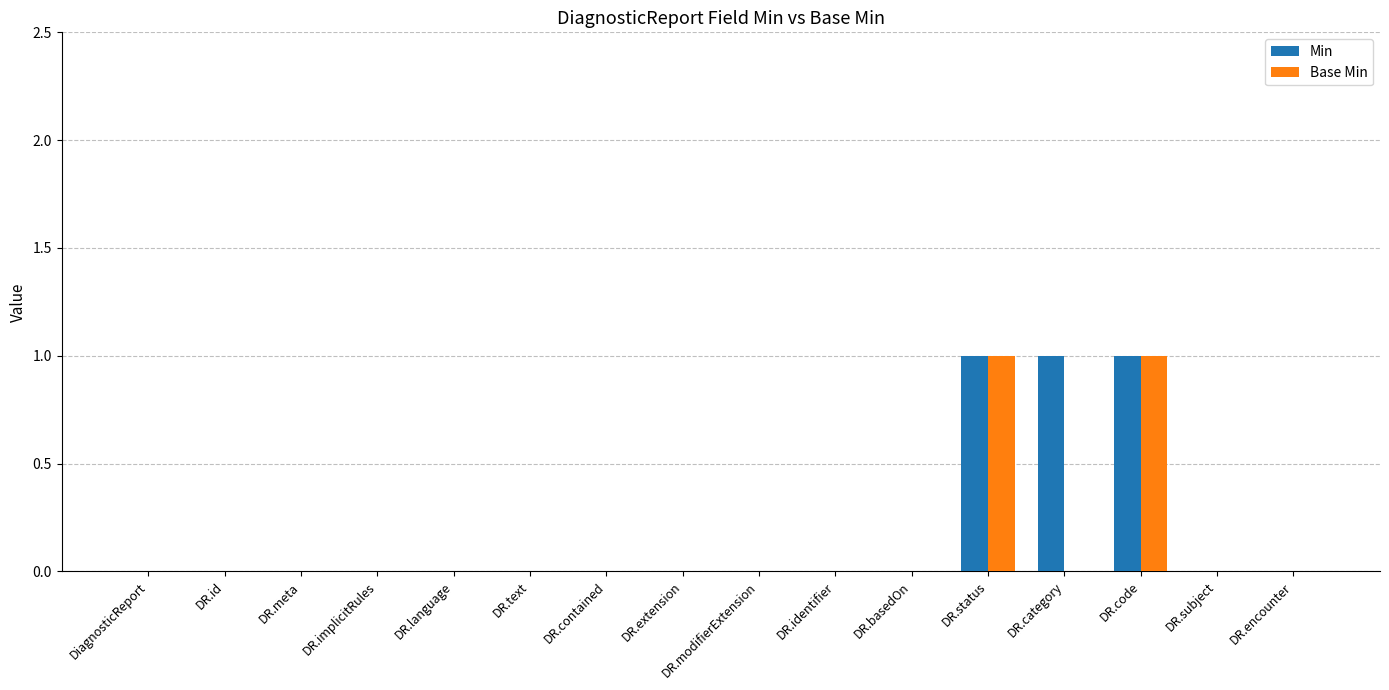

How many categories are shown in the chart?

16